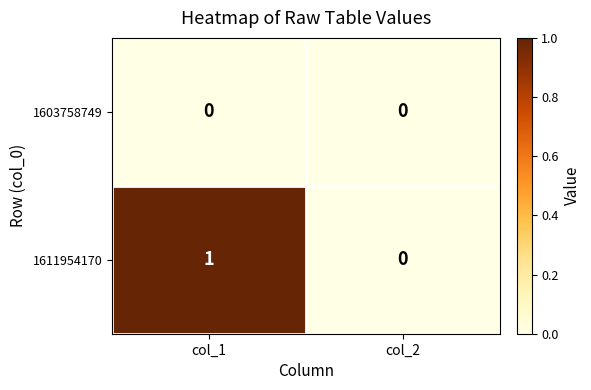

Reading right to left, extract all data points from this chart.

1603758749: 0	0
1611954170: 0	1